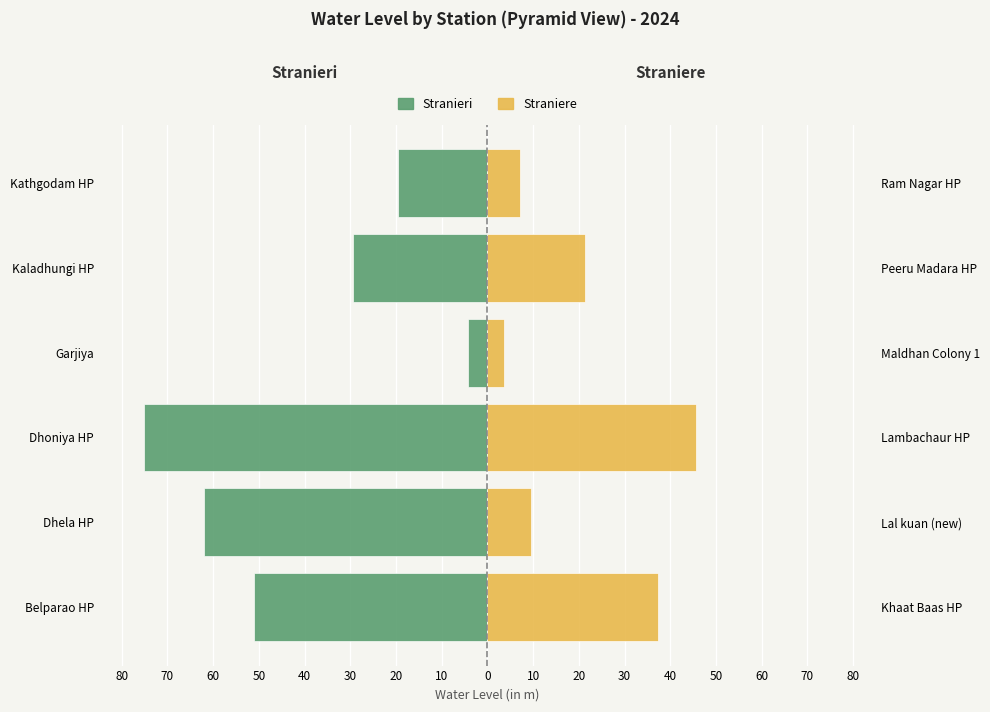

True or false: Stranieri has a value of -34.5 at Kathgodam HP.

False